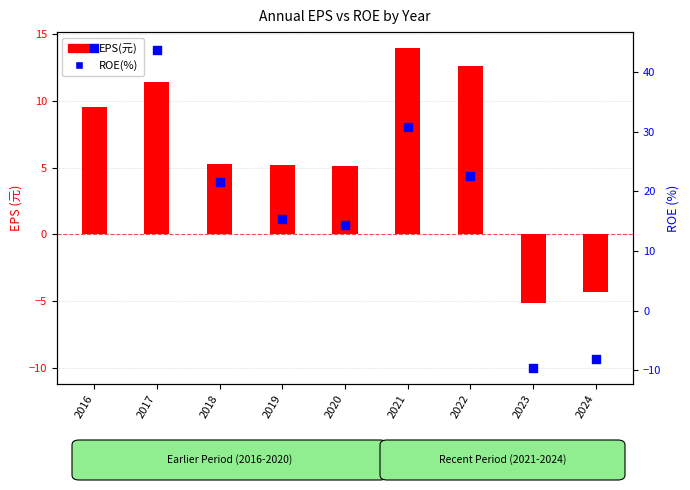

Is the value of EPS(元) at 2021 greater than the value of ROE(%) at 2023?

Yes